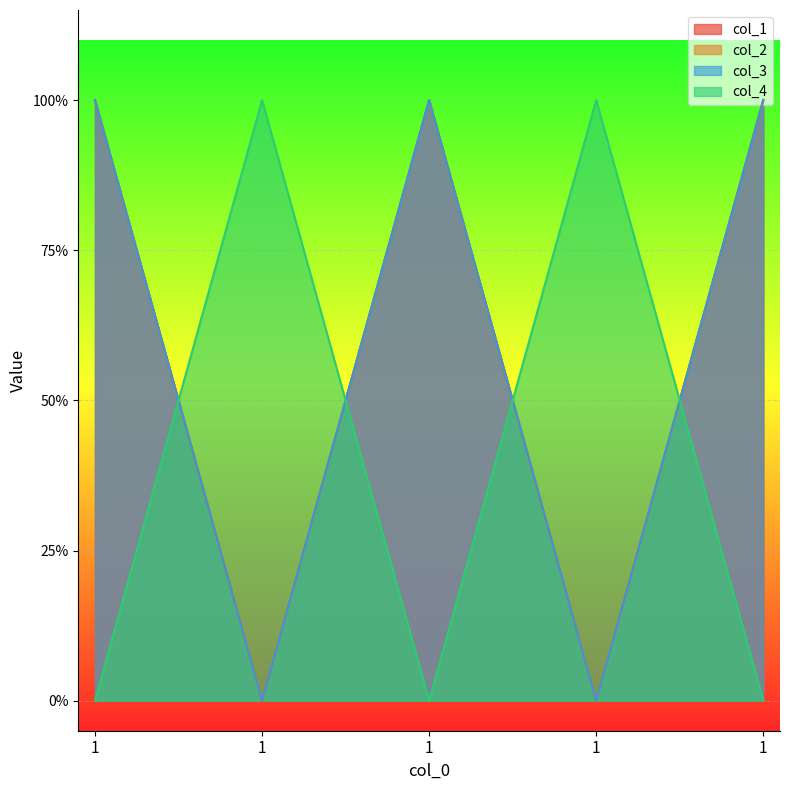

What is the difference between the second highest and minimum values in the col_2 series?

1